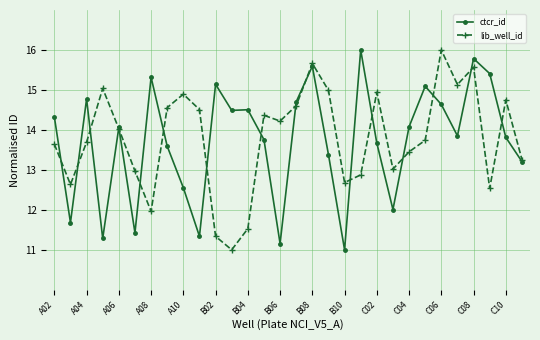

True or false: ctcr_id has more than 0 points higher than both neighbors.

True